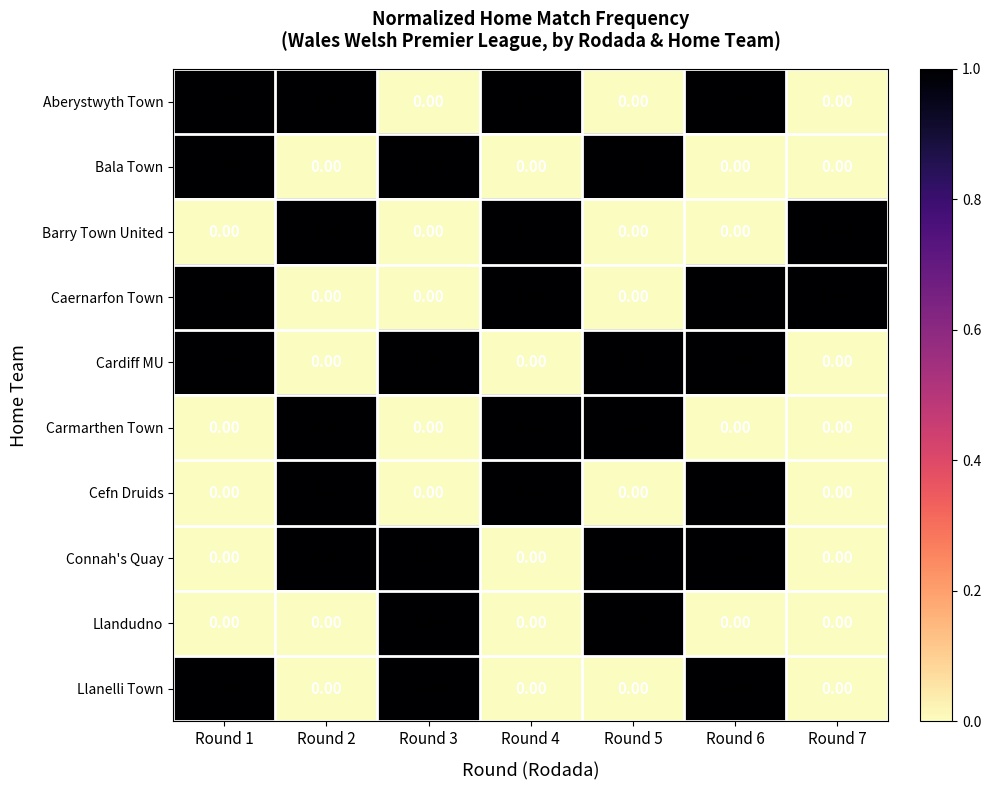

At which category is the sum across all series the highest?

Round 6